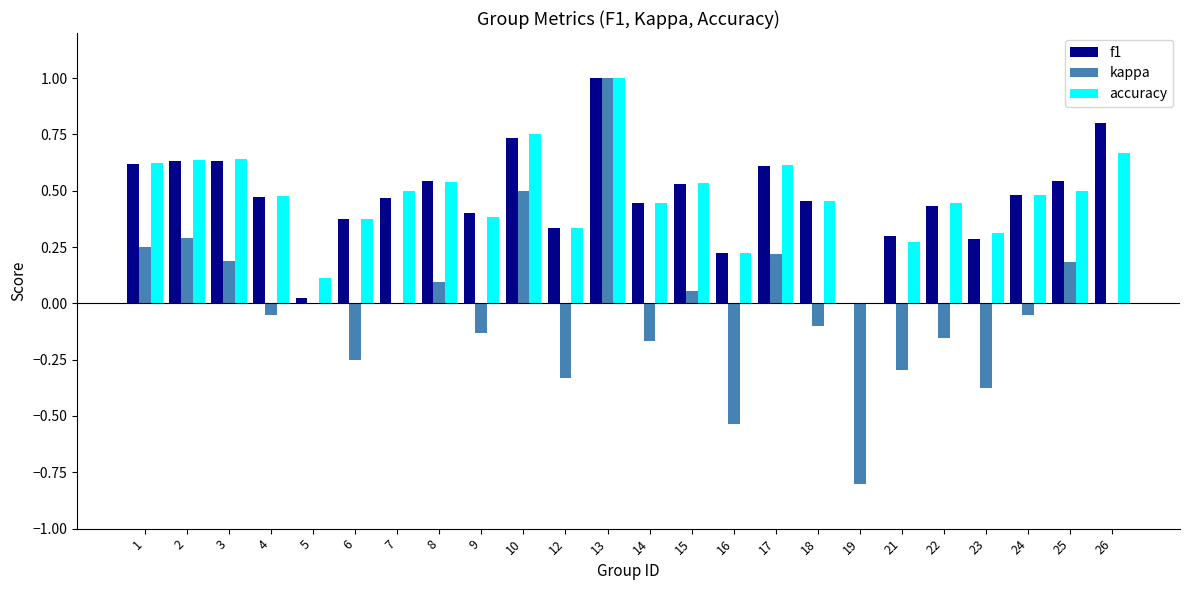

At which label does accuracy reach its peak?

13